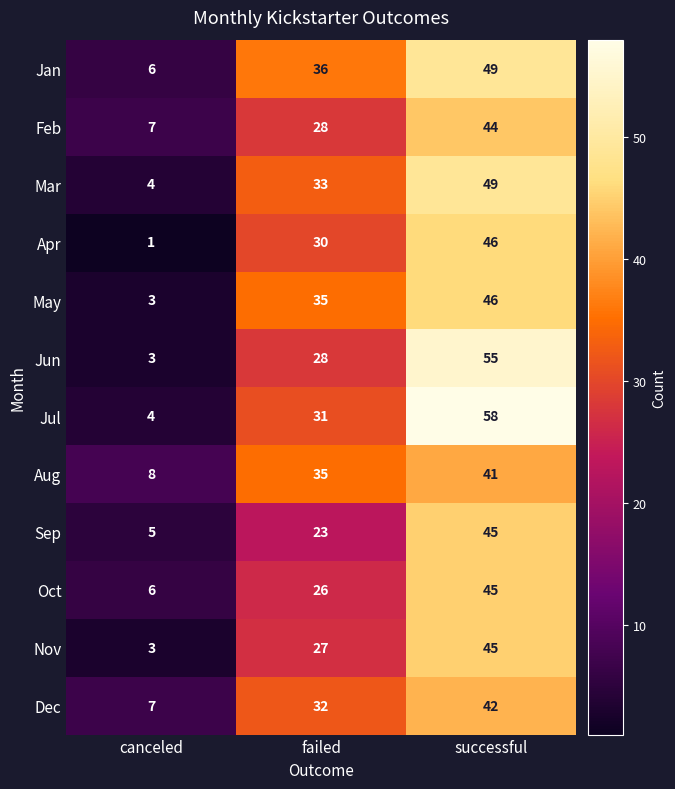

What is the sum of all Mar values?

86